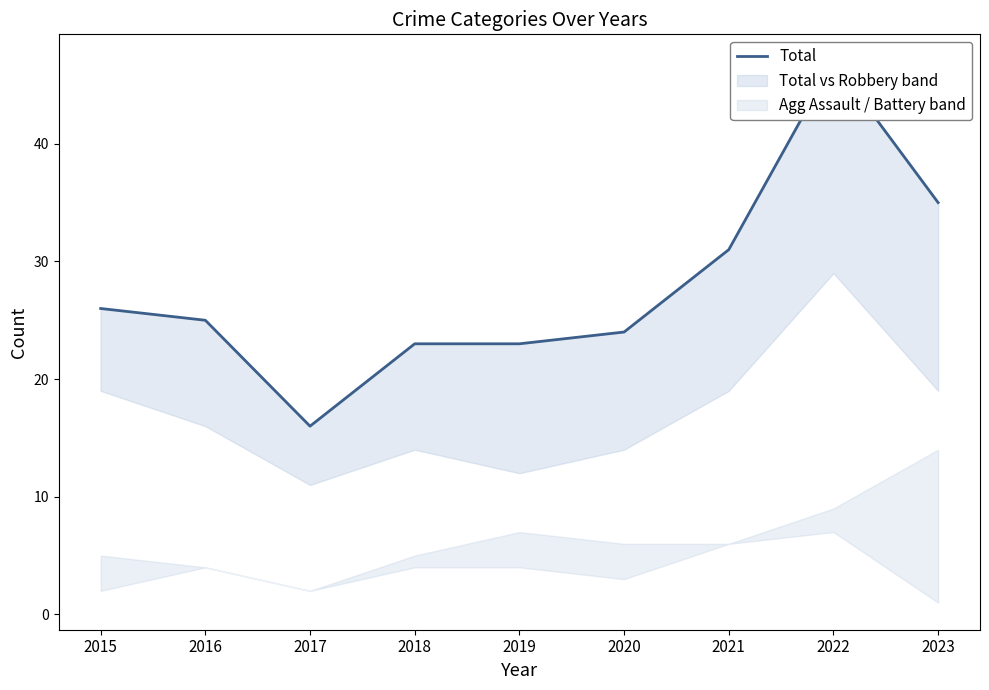

How many lines are shown in the chart?

1